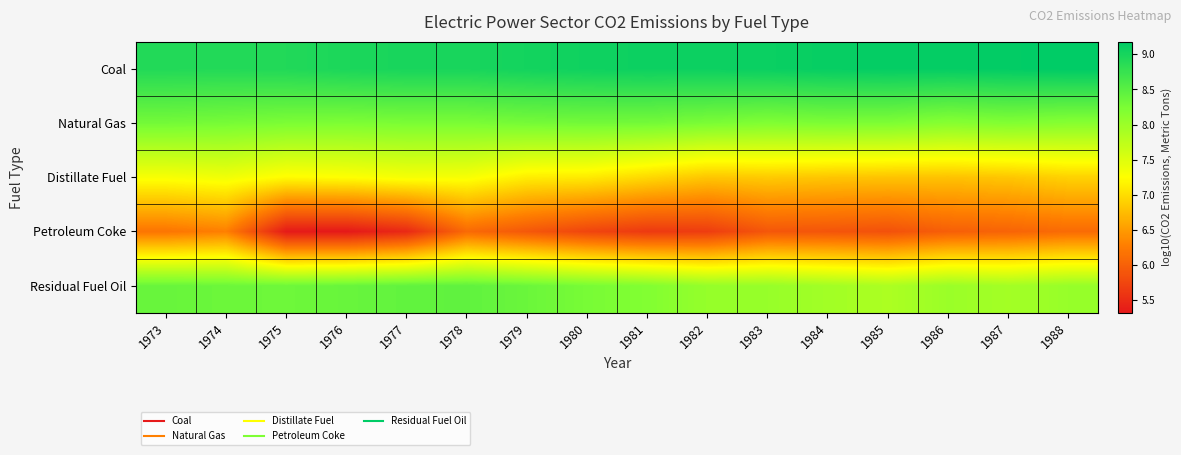

Reading right to left, list all the values displayed in this chart.

Coal: 1988=9.2	1987=9.2	1986=9.1	1985=9.1	1984=9.1	1983=9.1	1982=9.1	1981=9.1	1980=9.1	1979=9.0	1978=9.0	1977=9.0	1976=9.0	1975=8.9	1974=8.9	1973=8.9
Natural Gas: 1988=8.2	1987=8.2	1986=8.2	1985=8.2	1984=8.2	1983=8.2	1982=8.2	1981=8.3	1980=8.3	1979=8.3	1978=8.2	1977=8.2	1976=8.2	1975=8.2	1974=8.3	1973=8.3
Distillate Fuel: 1988=6.9	1987=6.8	1986=6.8	1985=6.8	1984=6.8	1983=6.9	1982=6.8	1981=7.0	1980=7.1	1979=7.1	1978=7.3	1977=7.3	1976=7.3	1975=7.2	1974=7.4	1973=7.3
Petroleum Coke: 1988=6.1	1987=6.0	1986=6.0	1985=5.9	1984=5.9	1983=5.9	1982=5.7	1981=5.6	1980=5.7	1979=5.9	1978=6.1	1977=5.5	1976=5.3	1975=5.3	1974=6.3	1973=6.2
Residual Fuel Oil: 1988=8.0	1987=7.9	1986=8.0	1985=7.9	1984=8.0	1983=8.0	1982=8.0	1981=8.2	1980=8.3	1979=8.4	1978=8.4	1977=8.4	1976=8.4	1975=8.3	1974=8.4	1973=8.4